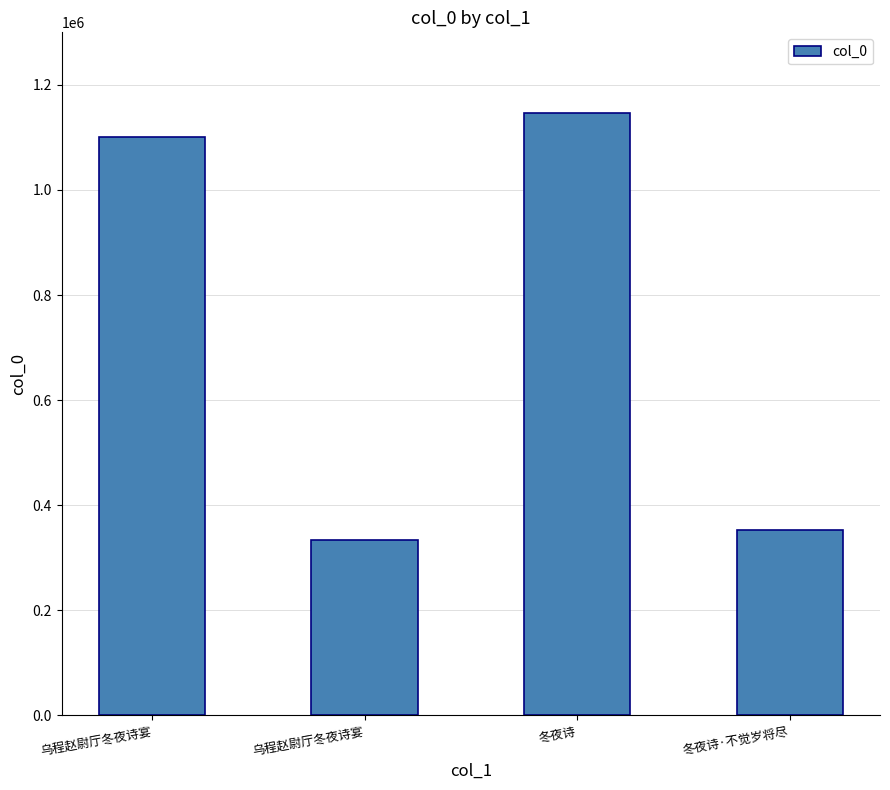

How many data points does each series have?

4